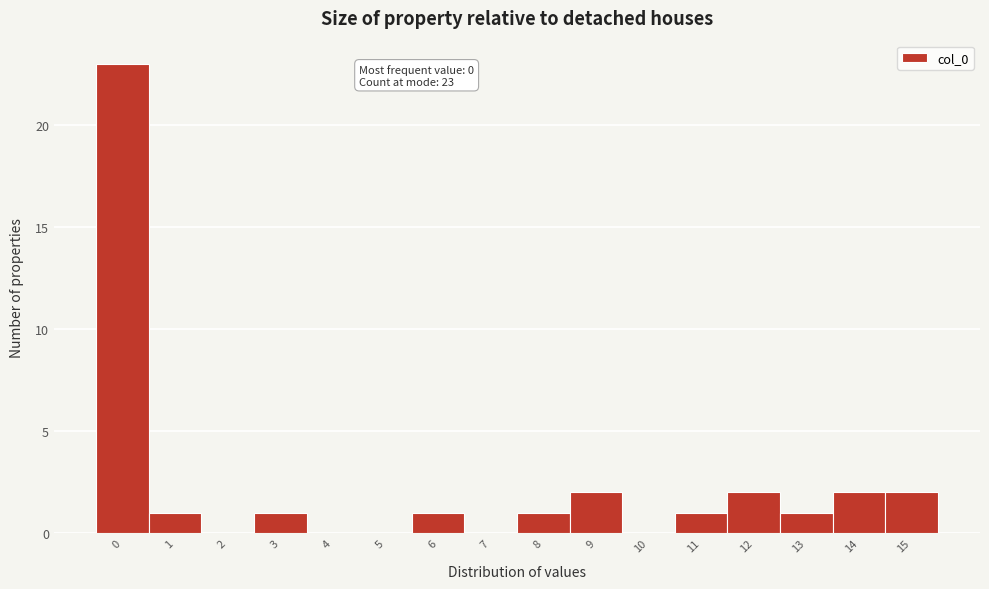

Reading left to right, list all the values displayed in this chart.

0=23	1=1	2=0	3=1	4=0	5=0	6=1	7=0	8=1	9=2	10=0	11=1	12=2	13=1	14=2	15=2